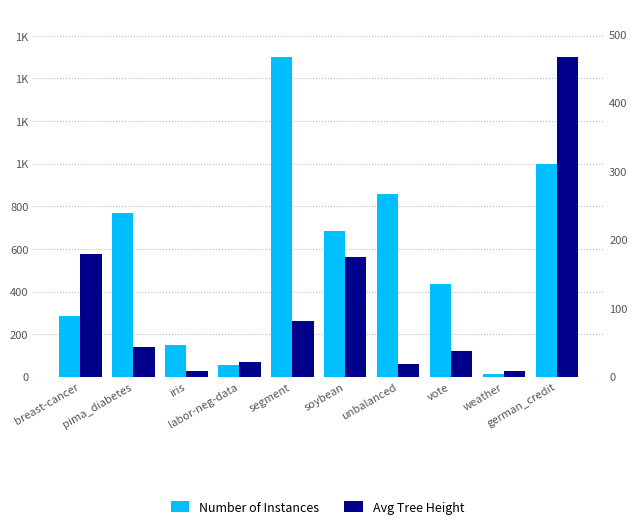

At which label does Number of Instances reach its minimum?

weather